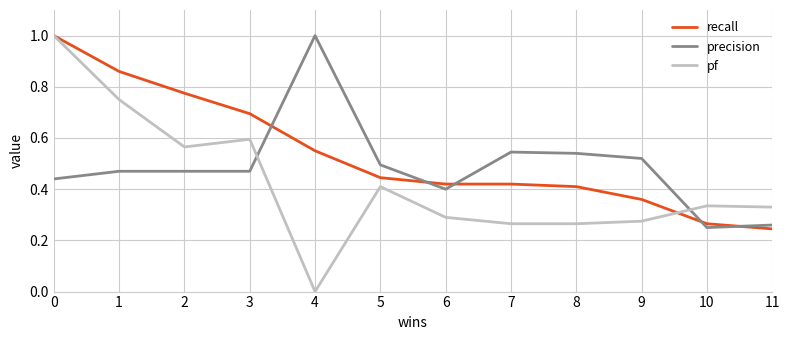

The precision series shows 0.4 at 6. True or false?

True